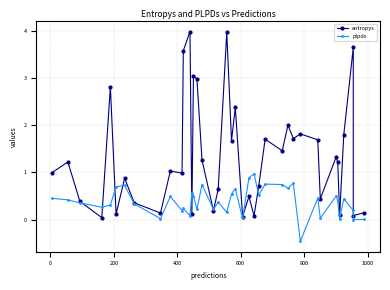

How many lines are shown in the chart?

2